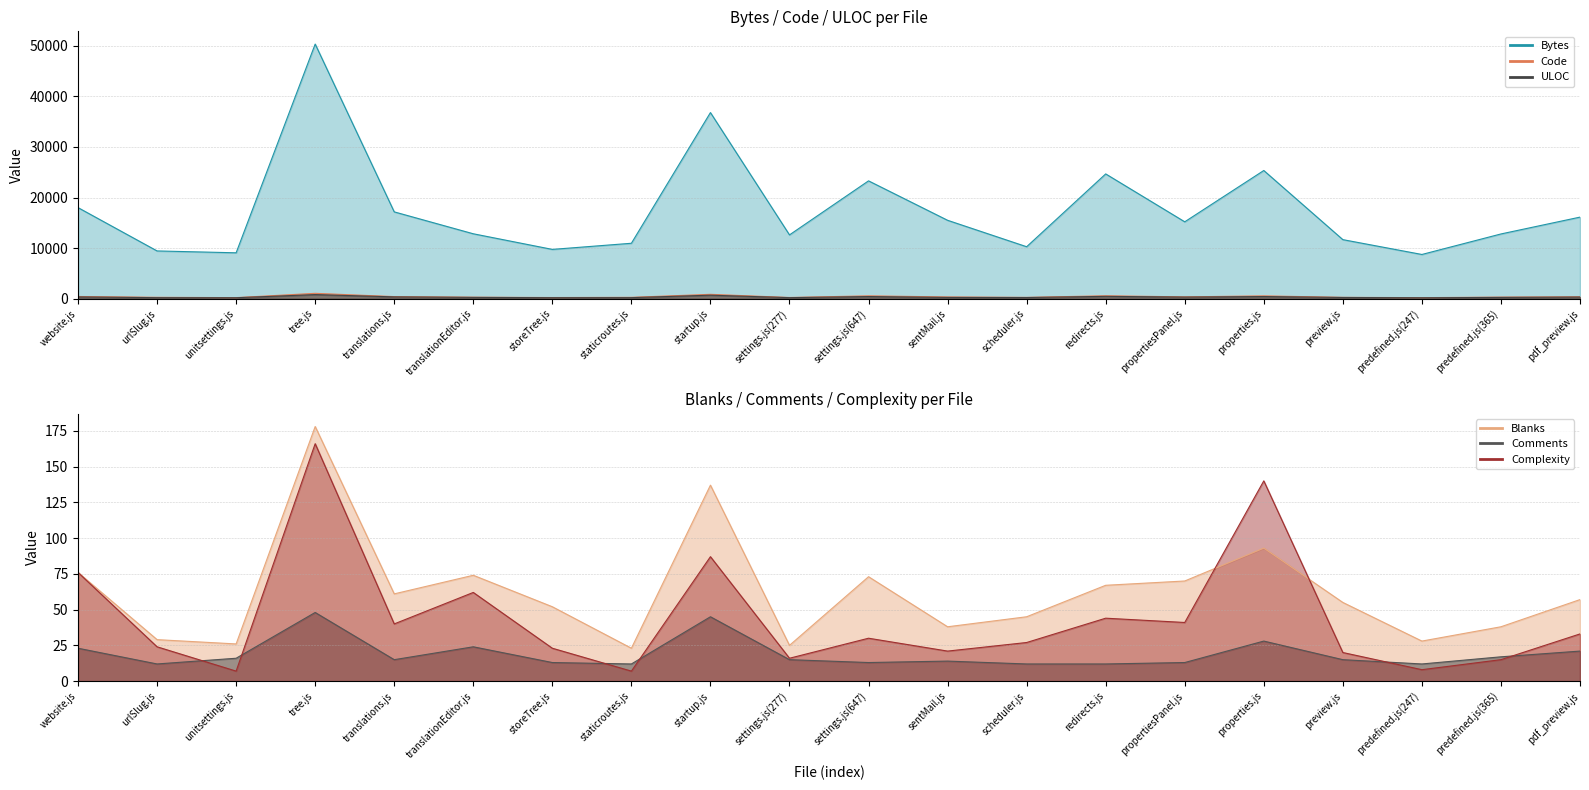

Rank the categories by Blanks value from lowest to highest.

staticroutes.js, settings.js(277), unitsettings.js, predefined.js(247), urlSlug.js, sentMail.js, predefined.js(365), scheduler.js, storeTree.js, preview.js, pdf_preview.js, translations.js, redirects.js, propertiesPanel.js, settings.js(647), translationEditor.js, website.js, properties.js, startup.js, tree.js